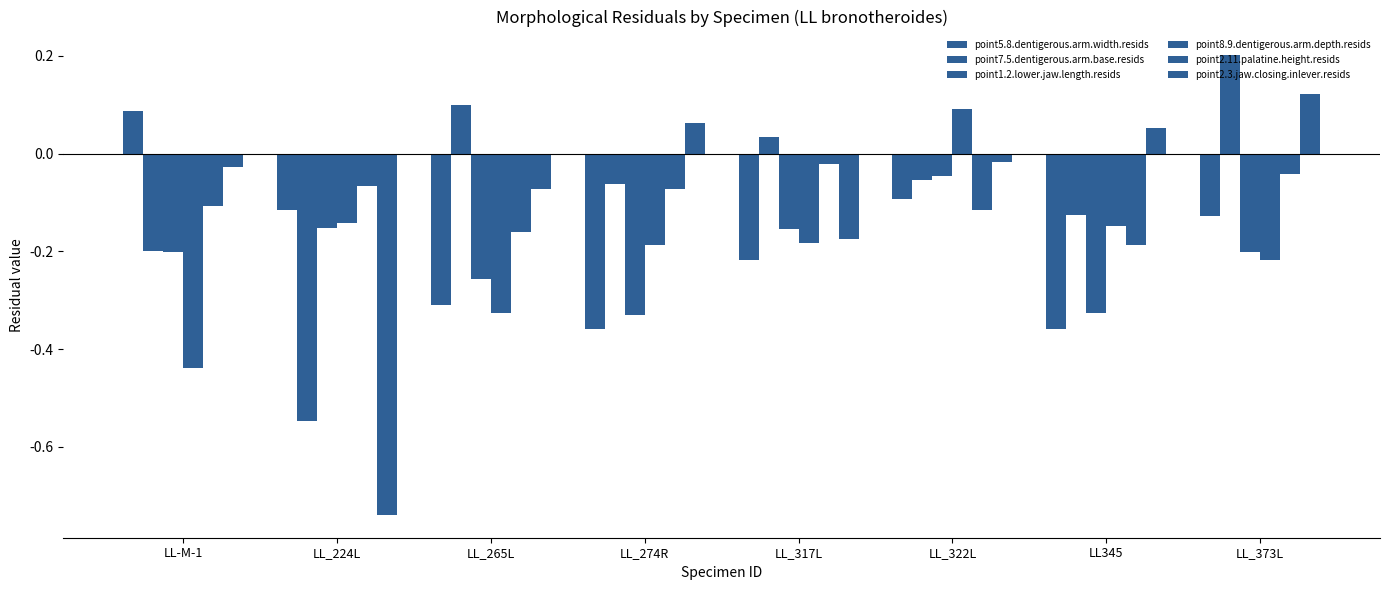

The value of point5.8.dentigerous.arm.width.resids at LL_322L is -0.1. True or false?

True